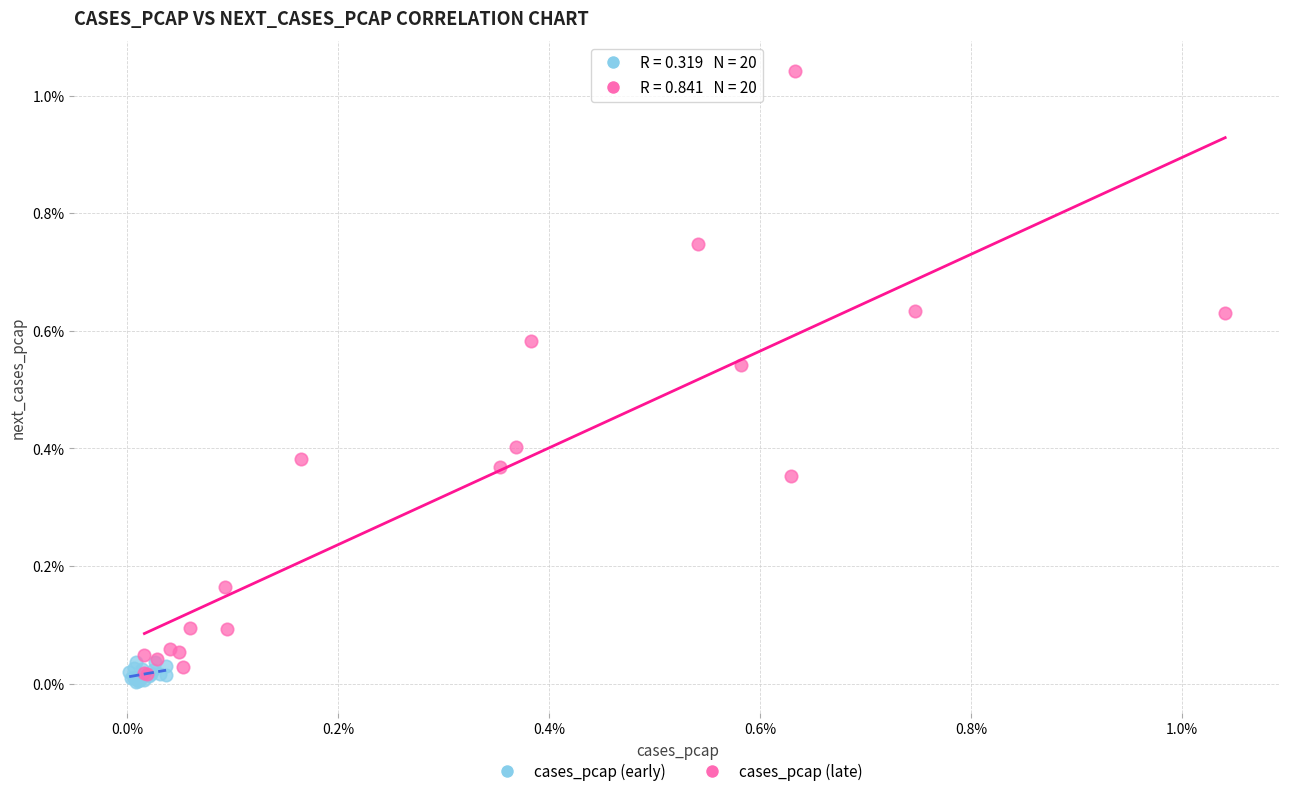

What are all the series names shown in the legend?

cases_pcap (early), cases_pcap (late)